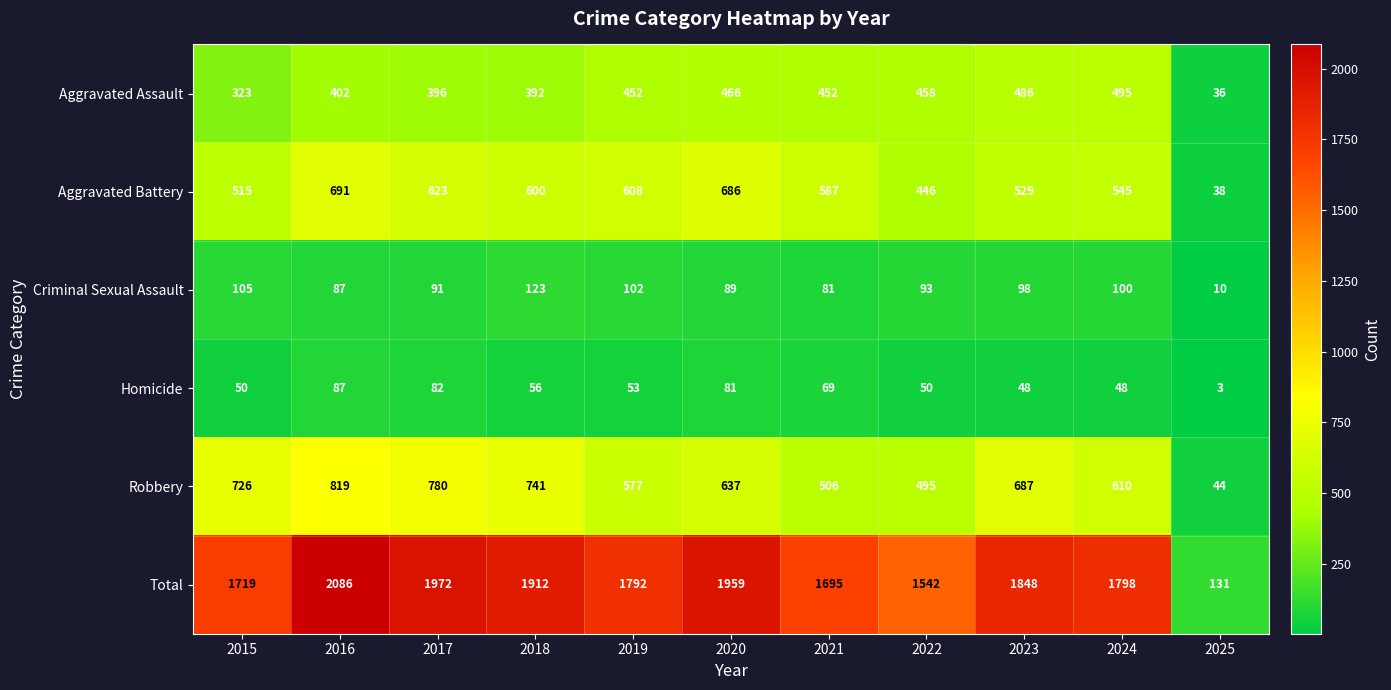

At how many categories does at least one series exceed 1286?

10